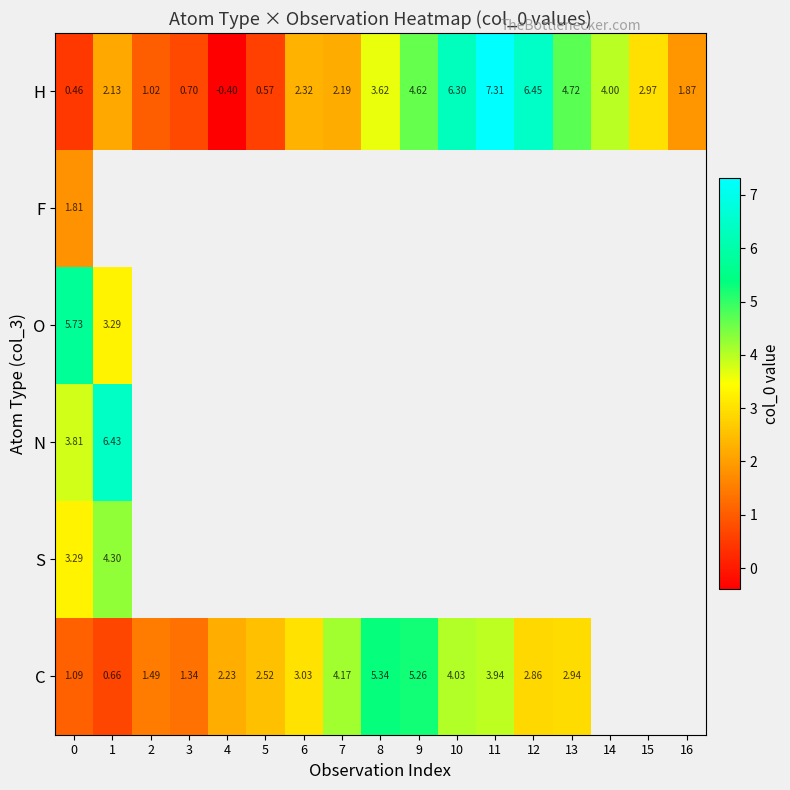

At how many categories does at least one series exceed 0?

17